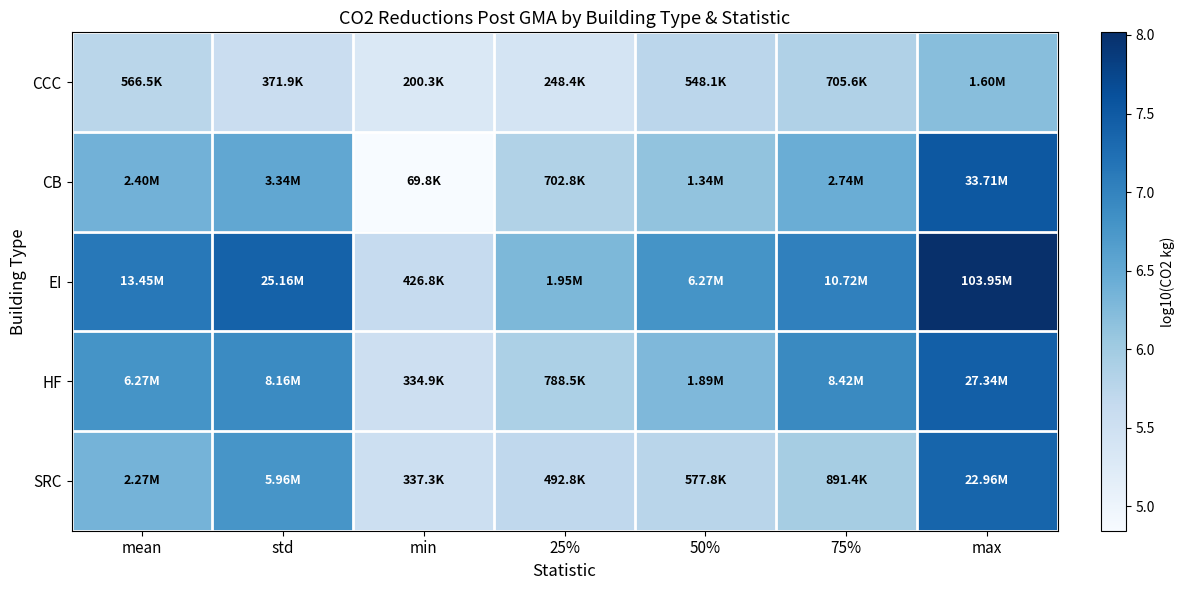

What is the spread (max minus min) of values at std?

1.8